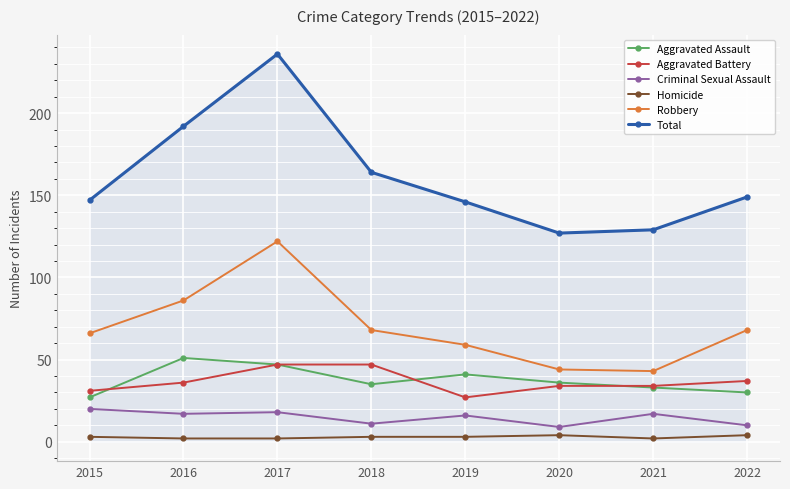

In Total, how many points are higher than both neighbors (excluding endpoints)?

1